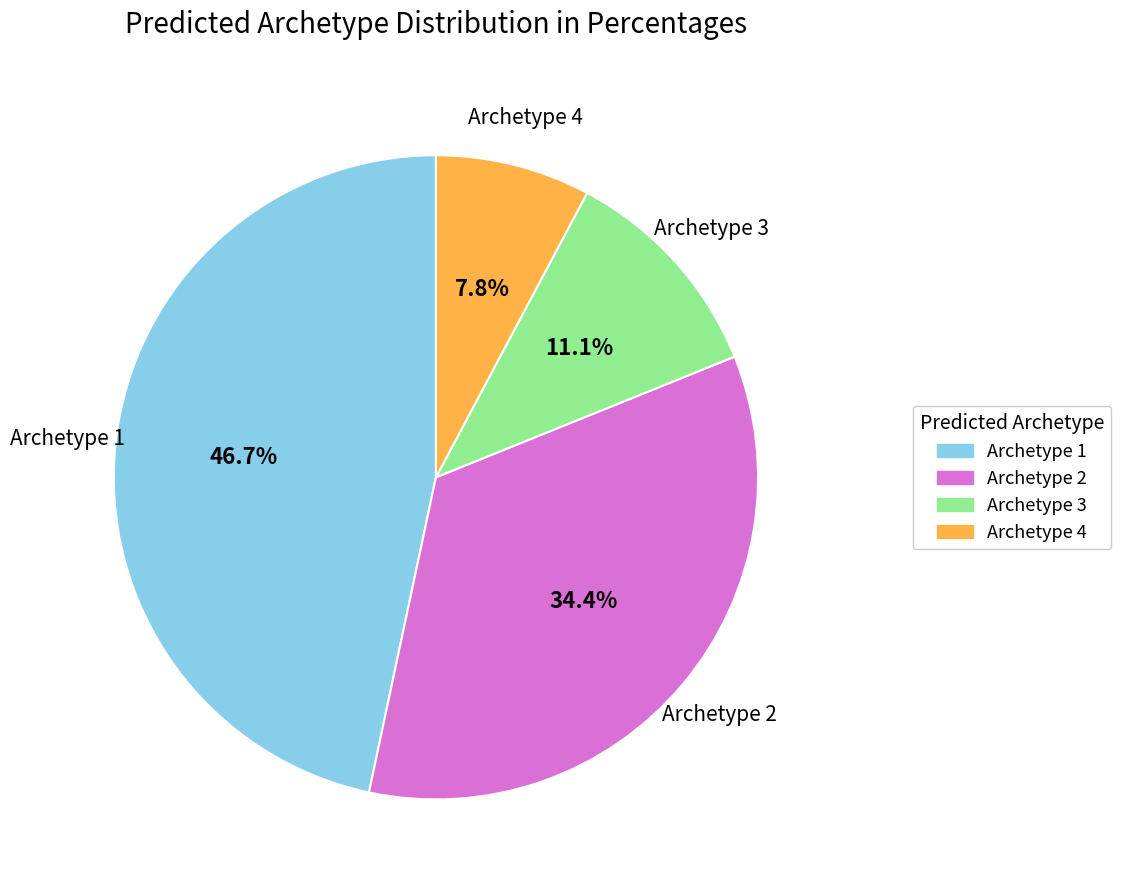

Is it true that Archetype 1 is 55% of the pie?

False